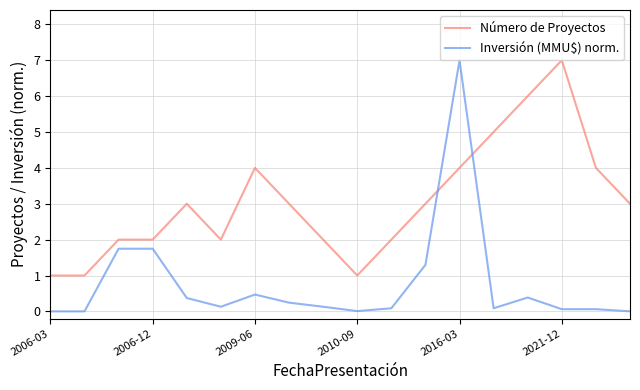

Which series has the largest total across all categories?

Número de Proyectos